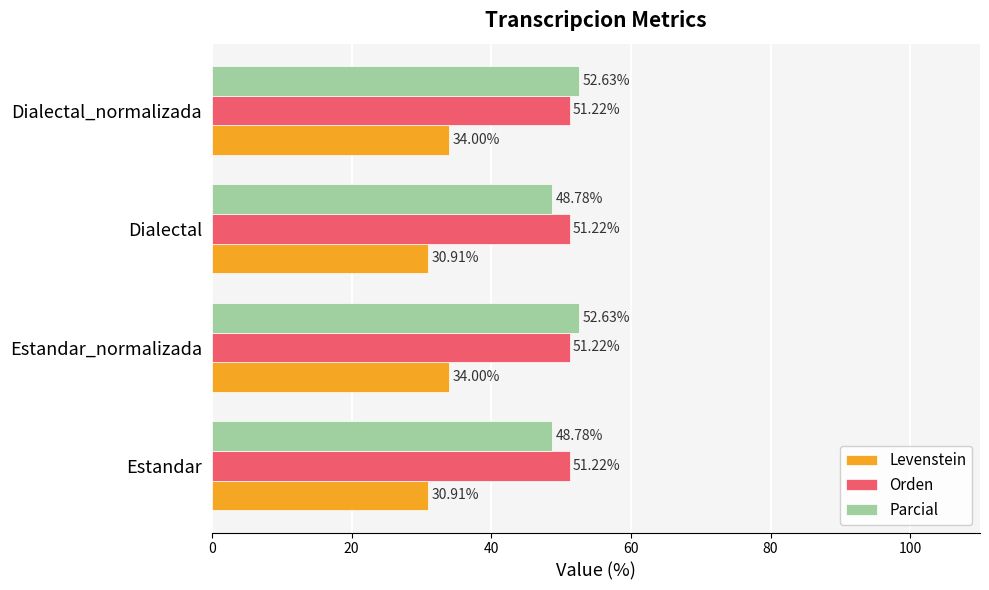

At Estandar_normalizada, list the series in order from smallest to largest.

Levenstein, Orden, Parcial